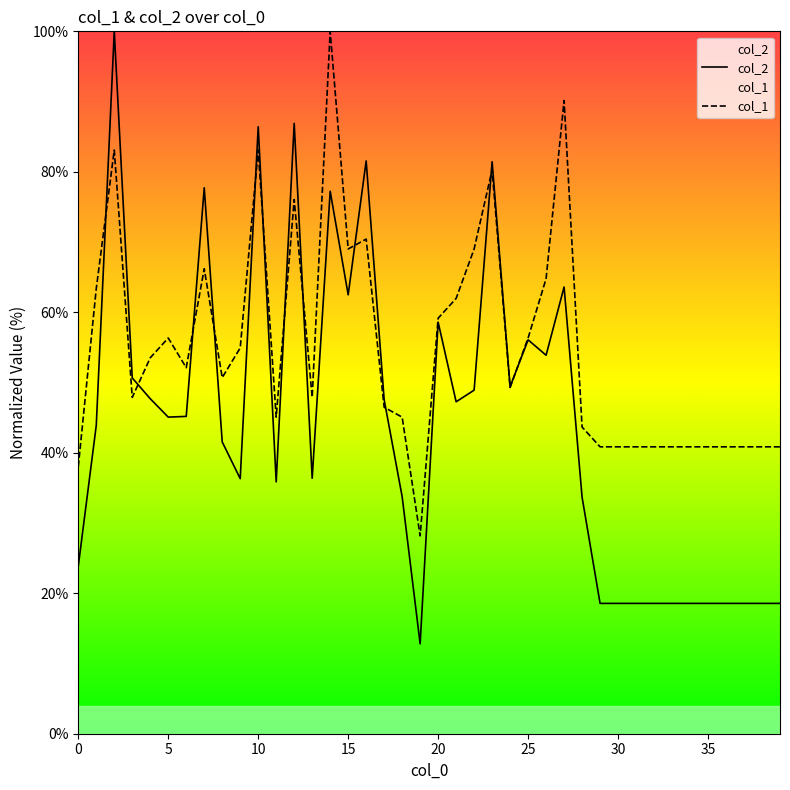

What are all the series names shown in the legend?

col_2, col_1